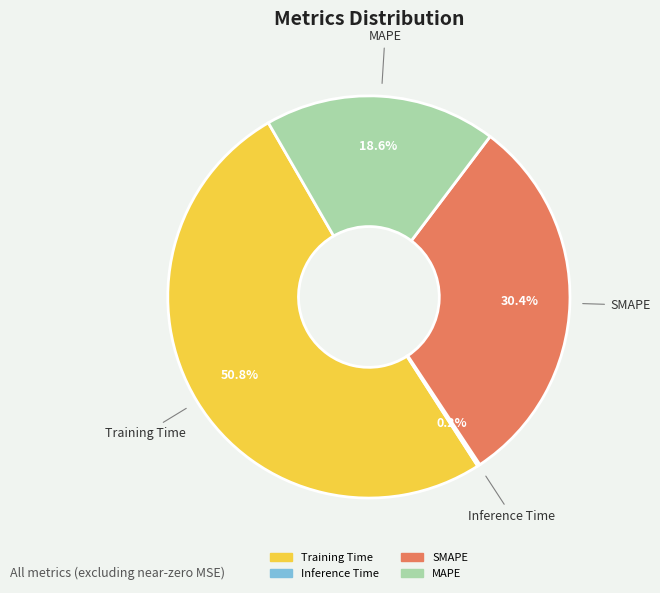

What percentage is the MAPE slice, to the nearest percent?

19%